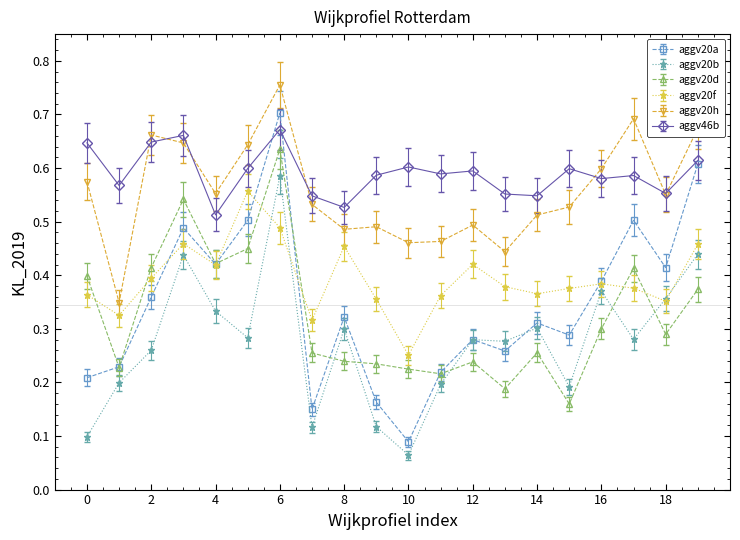

Which series has the largest range (max minus min)?

aggv20a